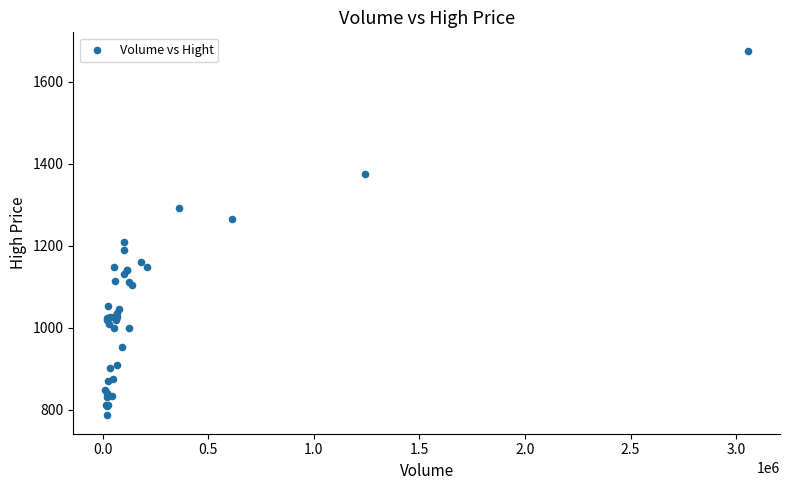

What Y value in the scatter plot is closest to 1231?

1210